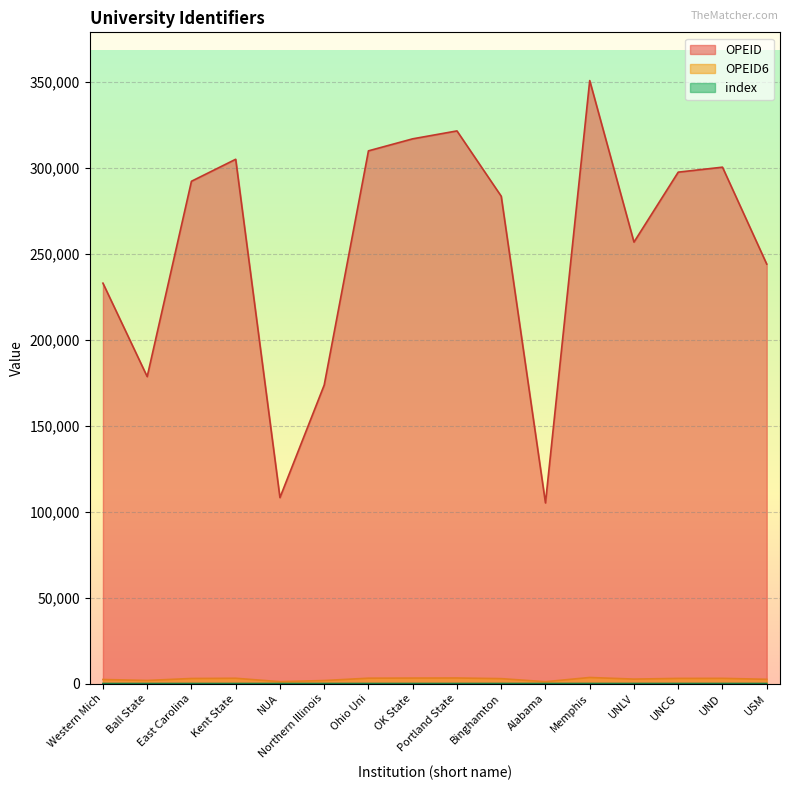

Count the number of data series in this chart.

3